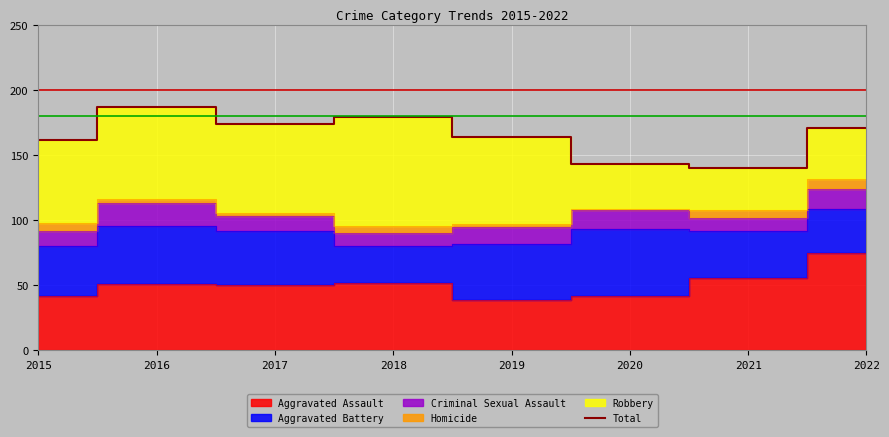

Rank the categories by value from highest to lowest.

2016, 2018, 2017, 2022, 2019, 2015, 2020, 2021